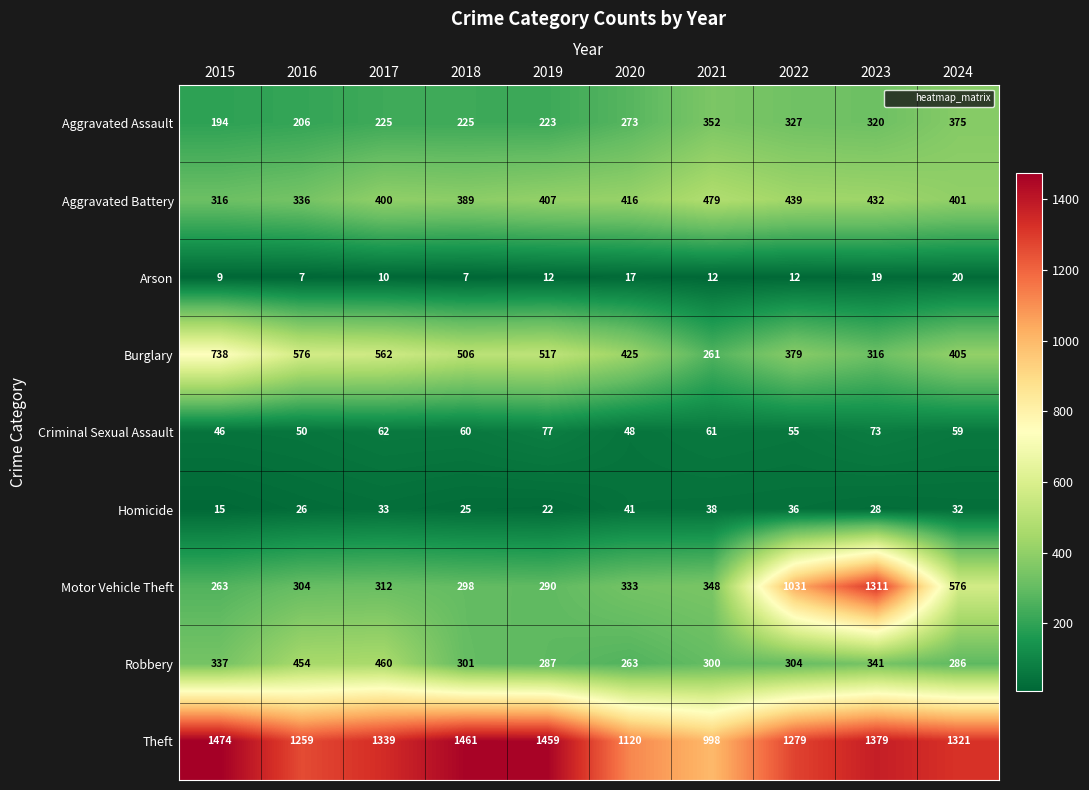

At which label does Aggravated Assault reach its peak?

2024